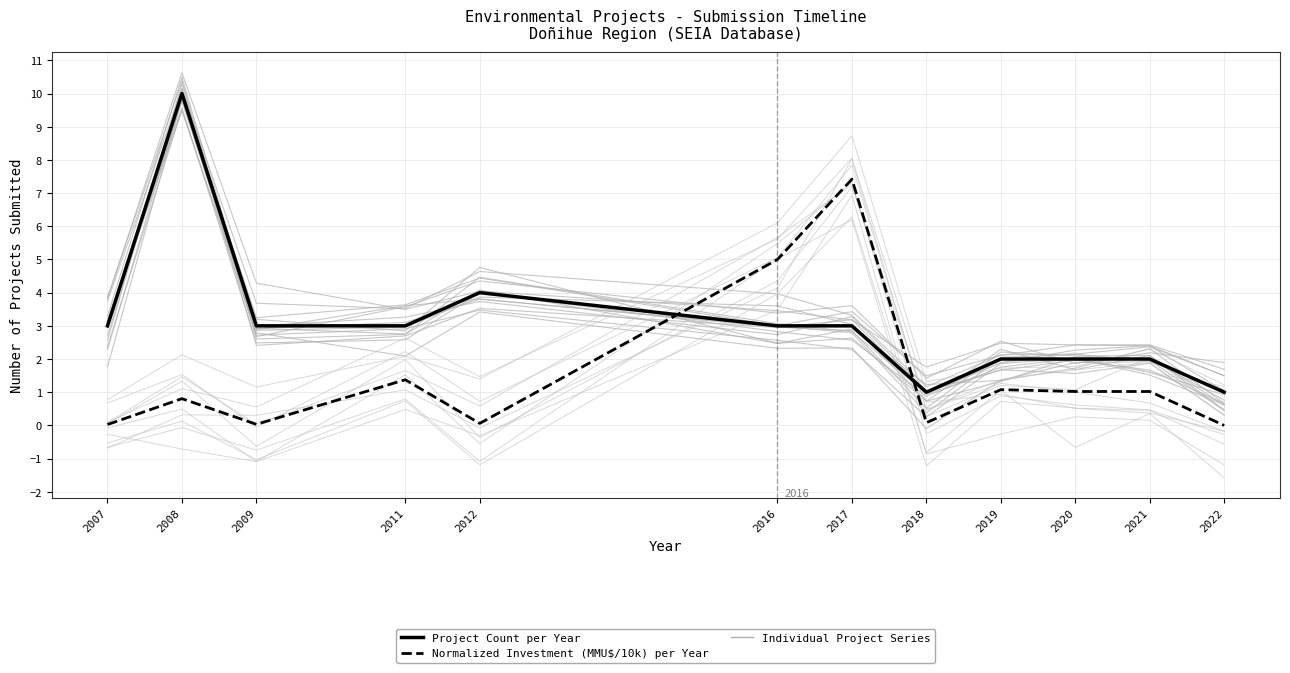

What is the difference between the Normalized Investment (MMU$/10k) per Year values at 2017 and 2018?

7.3